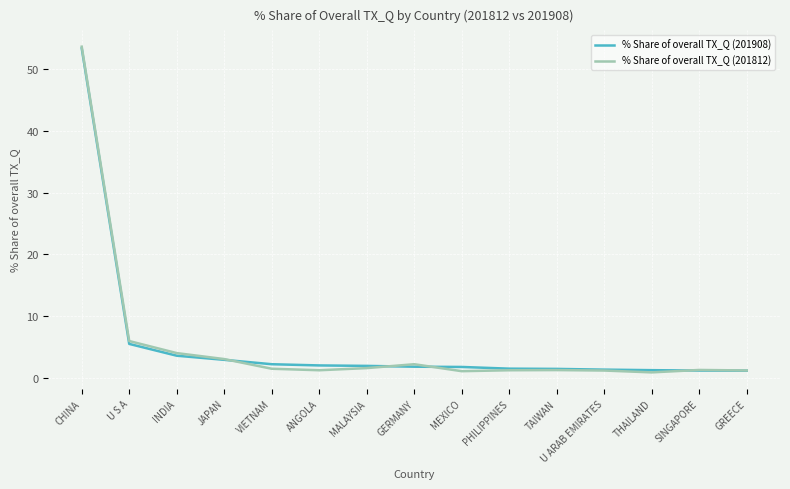

What is the total value across all series at U ARAB EMIRATES?

2.5